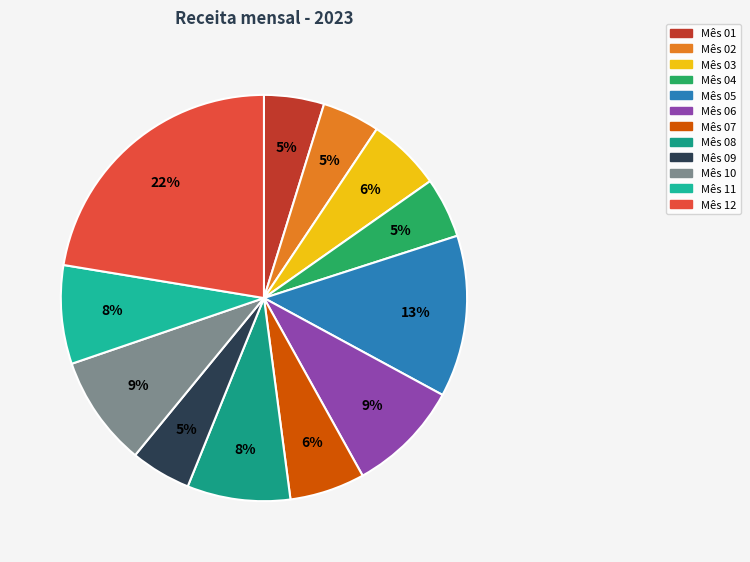

Which slice is the smallest?

02